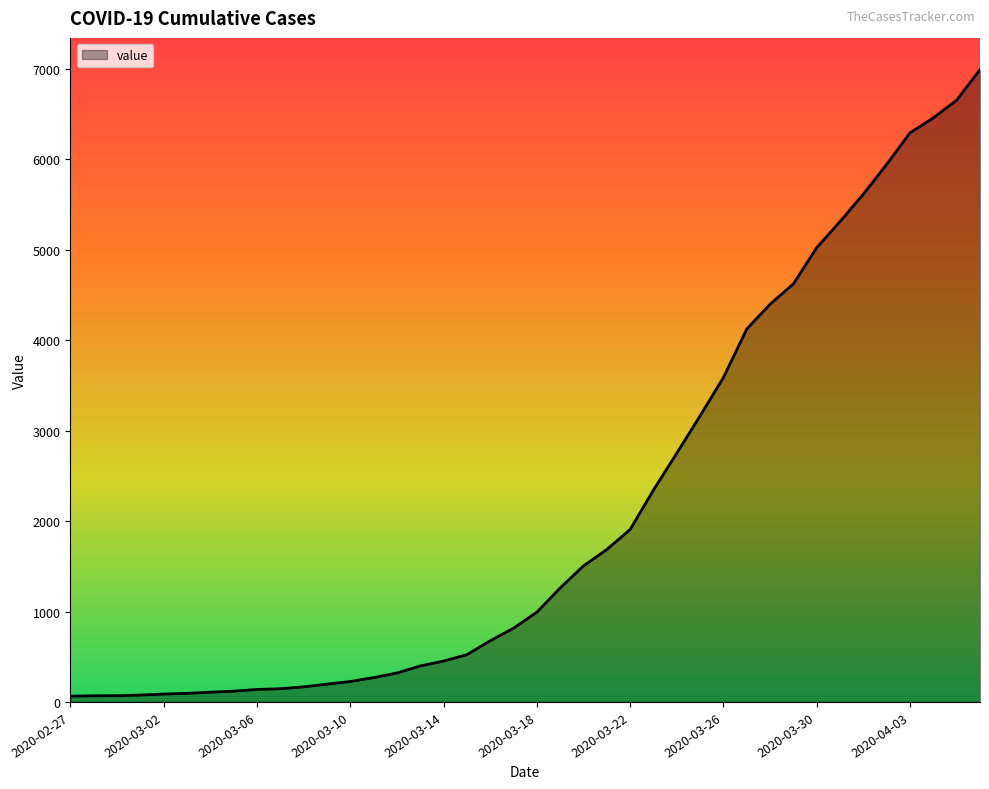

What is the greatest value displayed?

6995